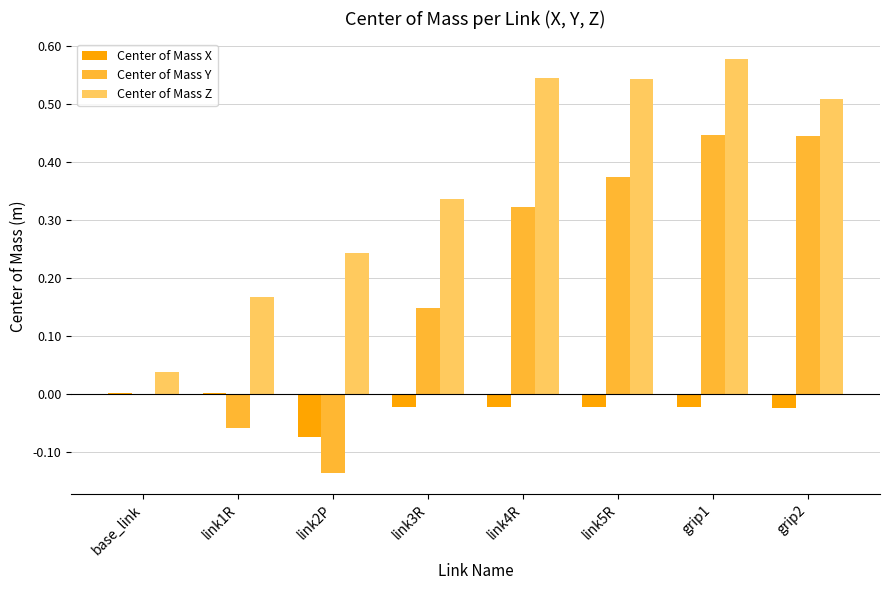

What is the sum of the Center of Mass Z values at grip1 and link2P?

0.8